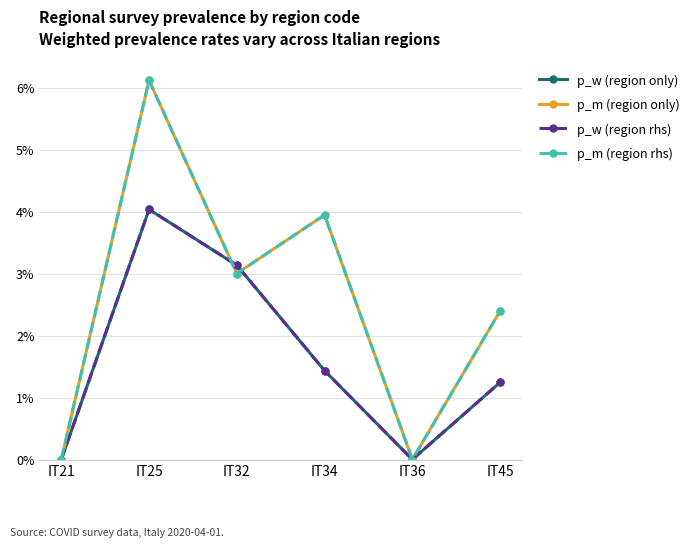

Rank the series by their maximum value, from highest to lowest.

p_m (region only), p_m (region rhs), p_w (region only), p_w (region rhs)